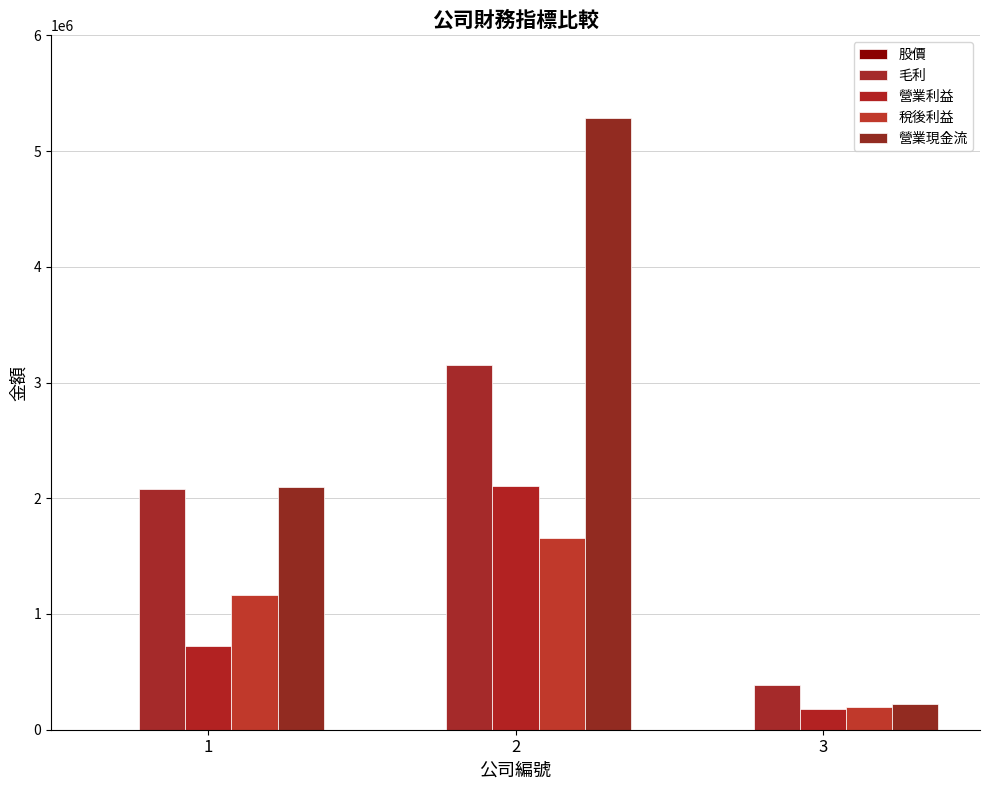

What is the value of the 股價 bar at the 1st from the left?

43.0